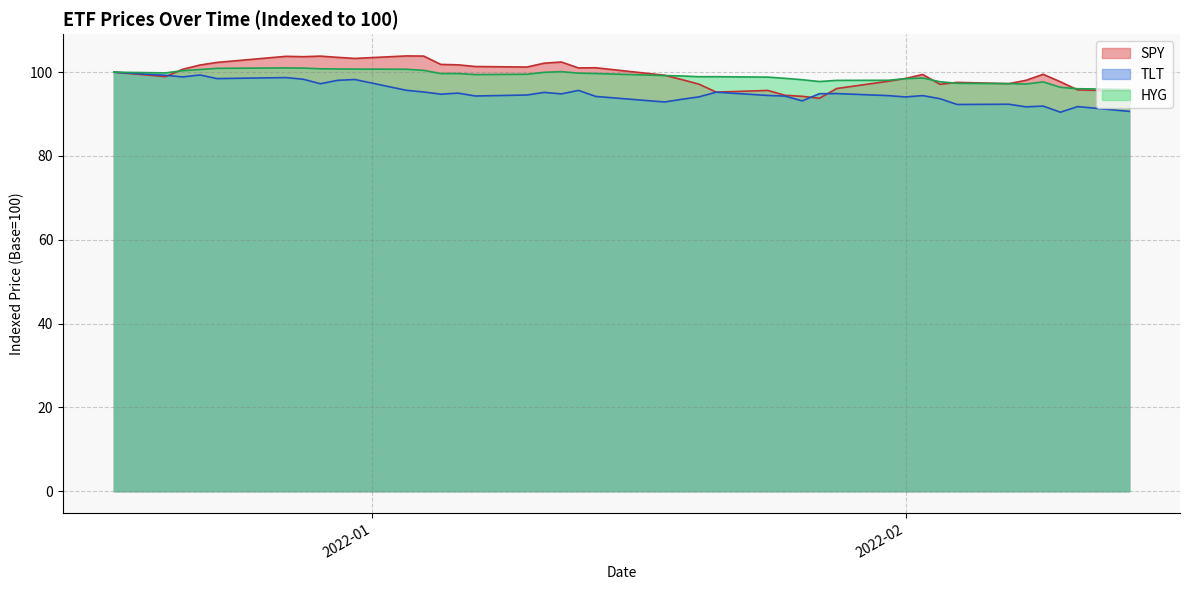

What is the maximum value shown in the chart?

103.9